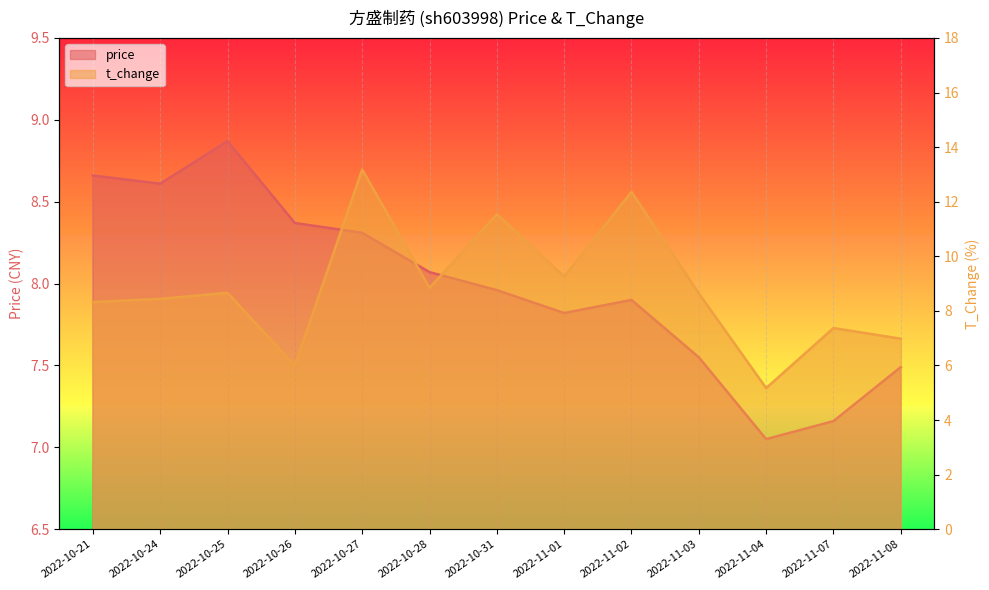

What is the difference between the maximum and minimum values in the t_change series?

8.0